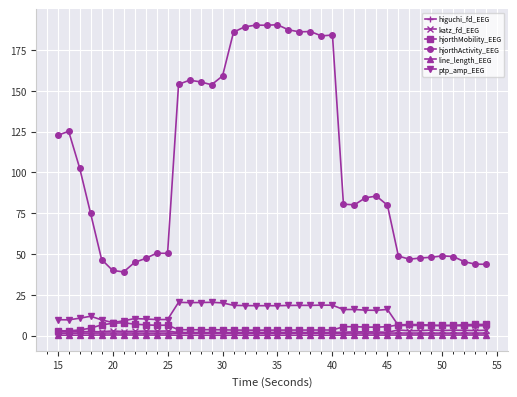

Which series has the largest range (max minus min)?

hjorthActivity_EEG